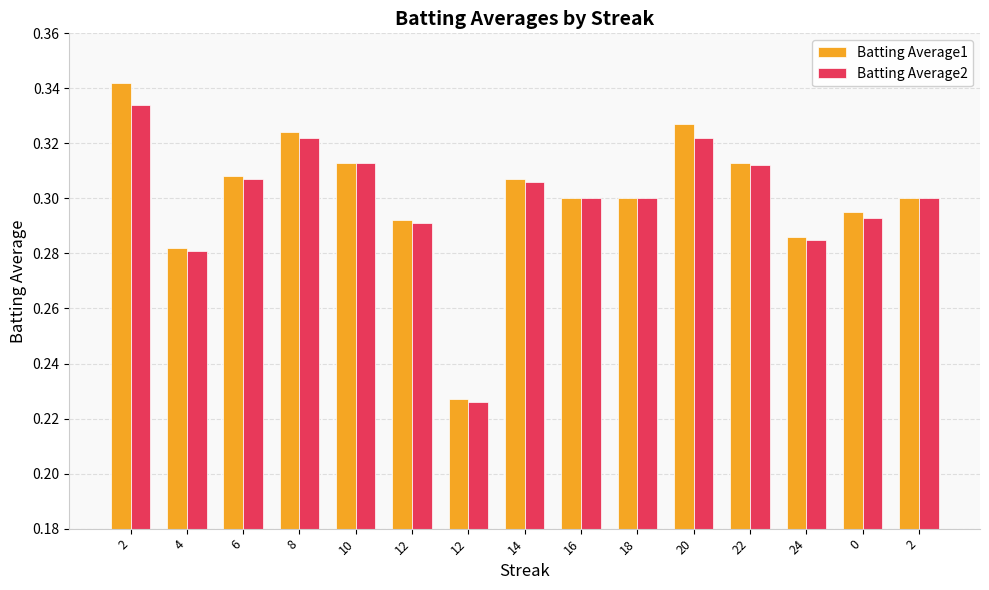

How many bars are there in total?

30